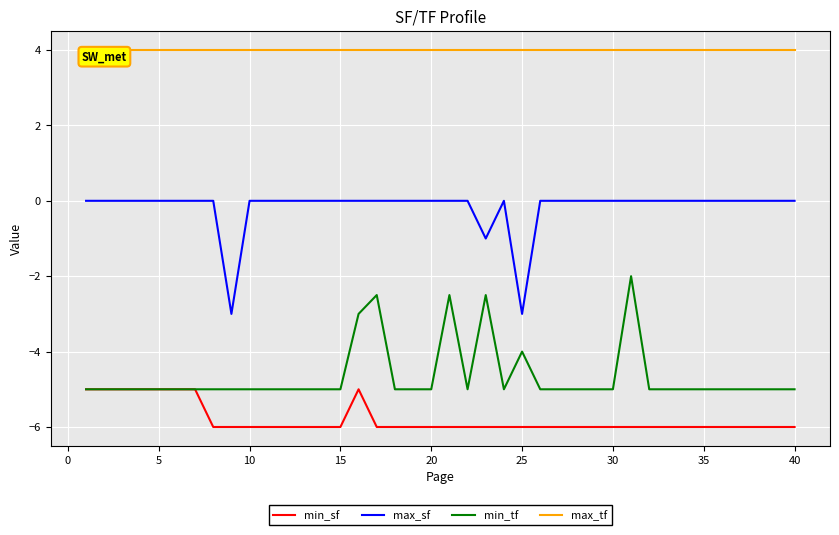

What are all the series names shown in the legend?

min_sf, max_sf, min_tf, max_tf